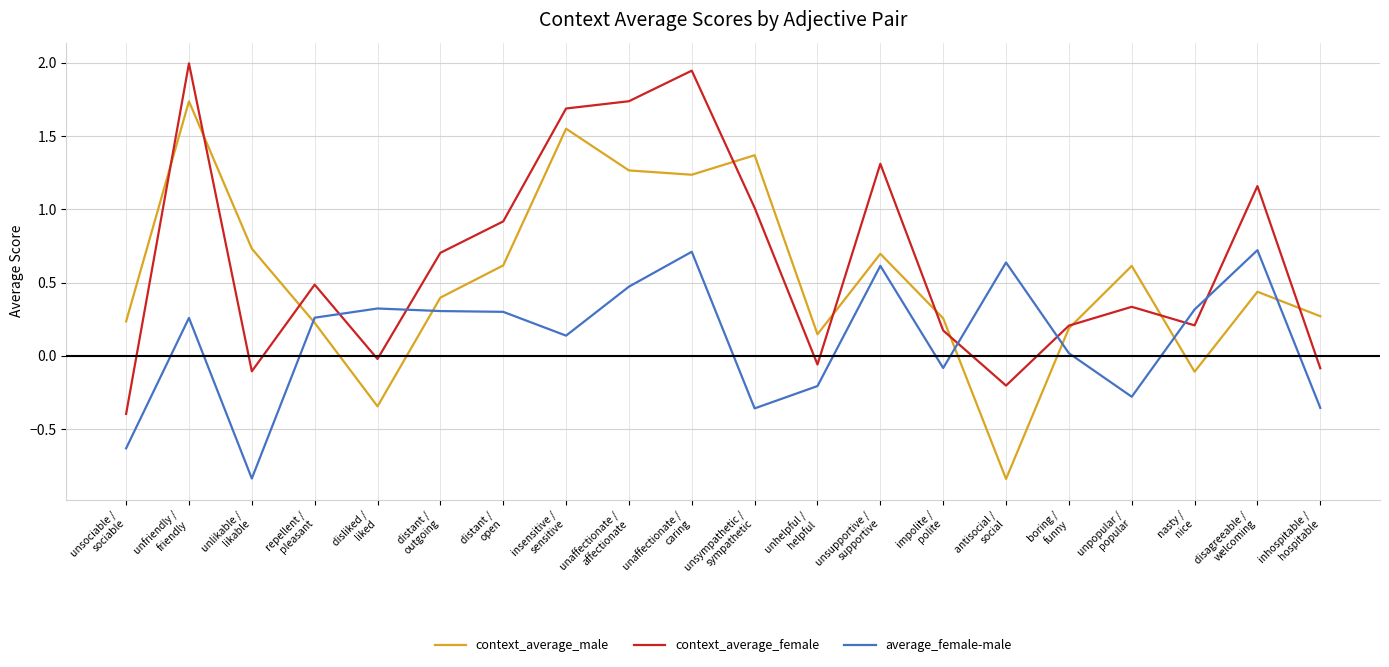

Rank the series by their maximum value, from lowest to highest.

average_female-male, context_average_male, context_average_female